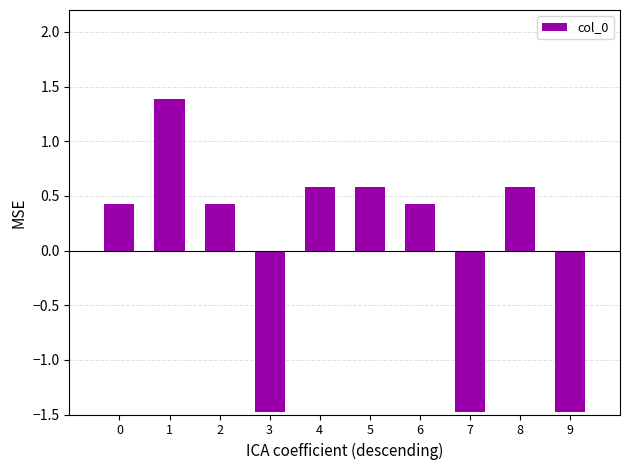

How many distinct data groups are displayed?

1